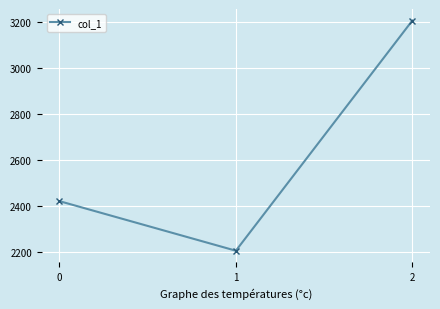

Count the number of categories in the chart.

3